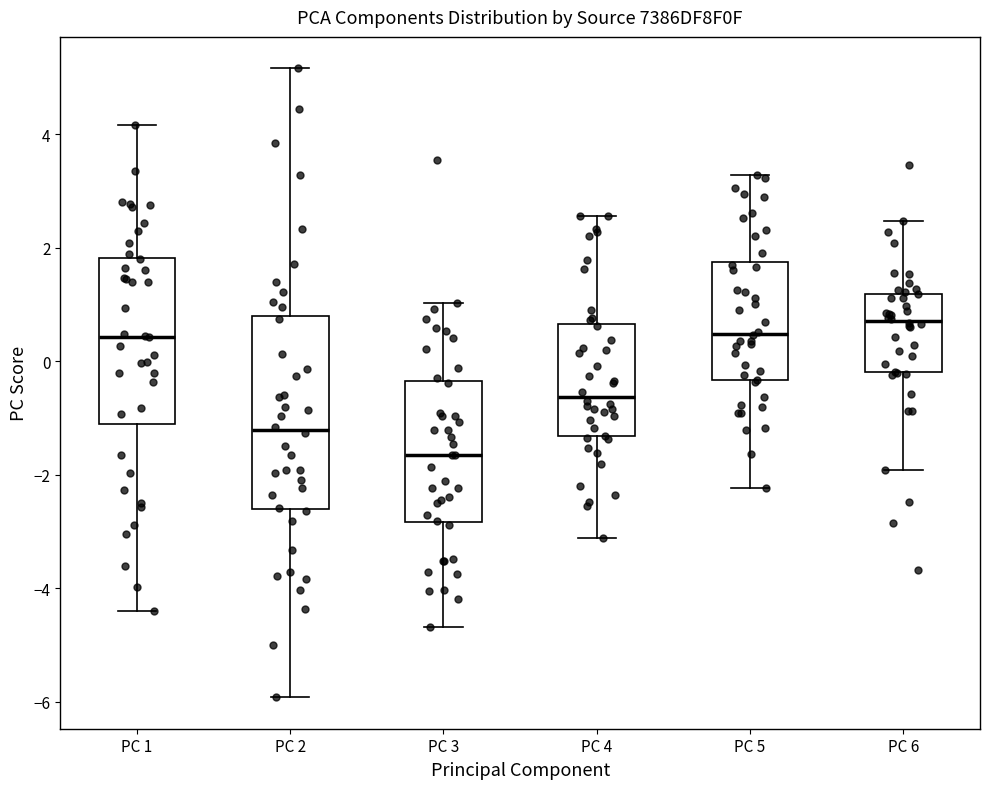

Where is the upper edge of the box for PC 6 on the y-axis? The values are not printed on the chart, so give them approximately, as read against the axis.

1.2